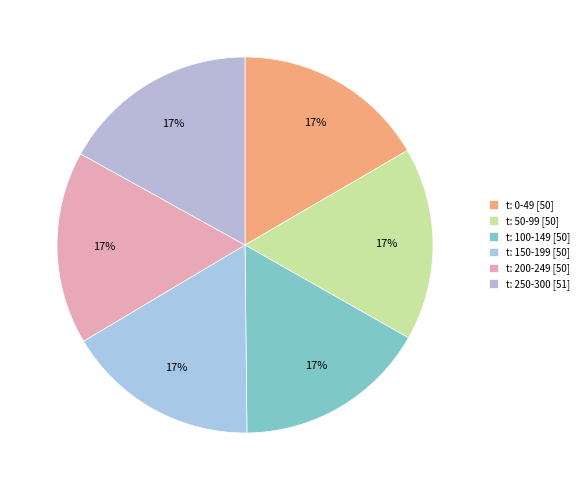

To the nearest percent, what is the difference between the largest and smallest slice percentages?

0%